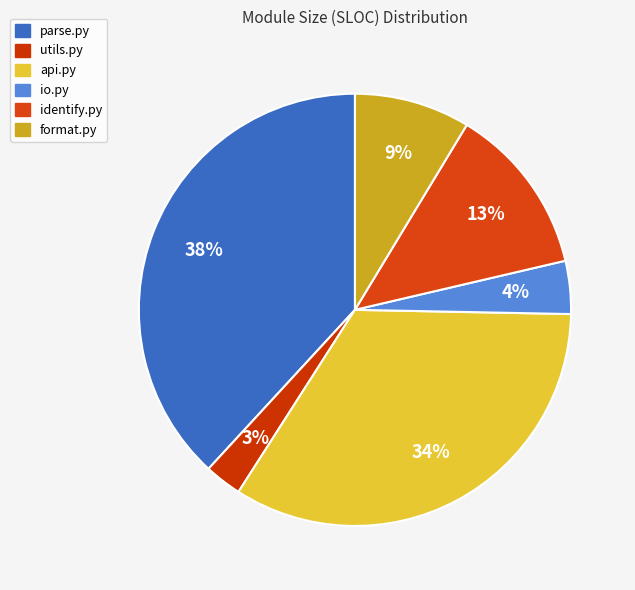

What is the ratio of the value at format.py to the value at utils.py?

3.1